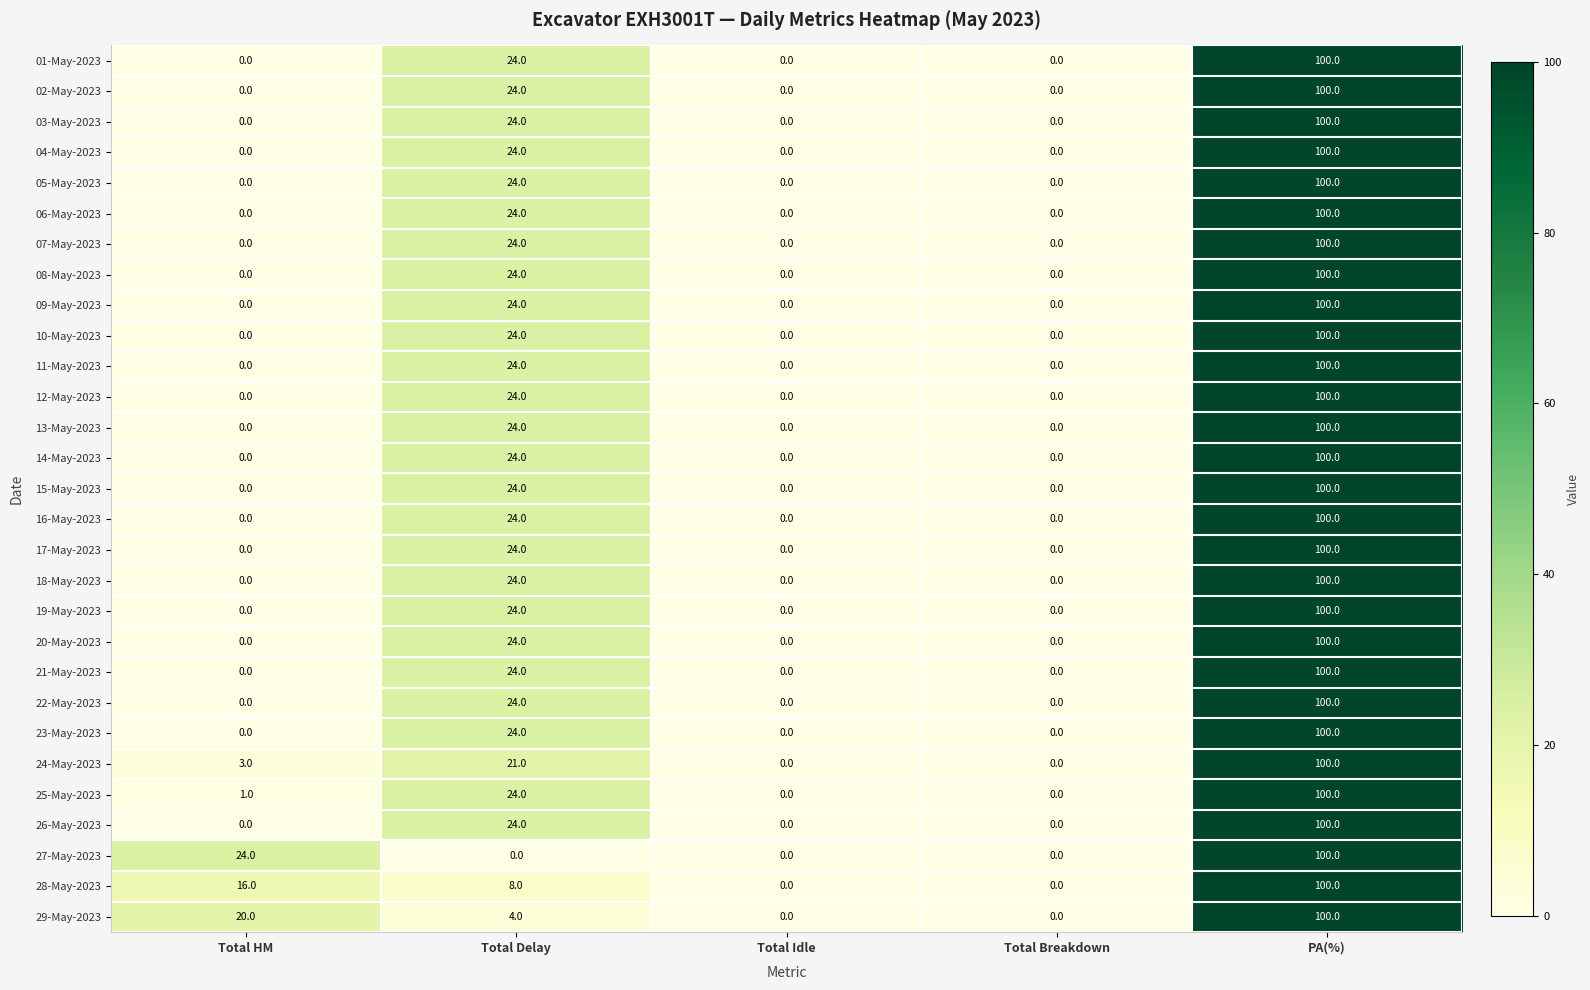

At which category is the sum across all series the highest?

PA(%)